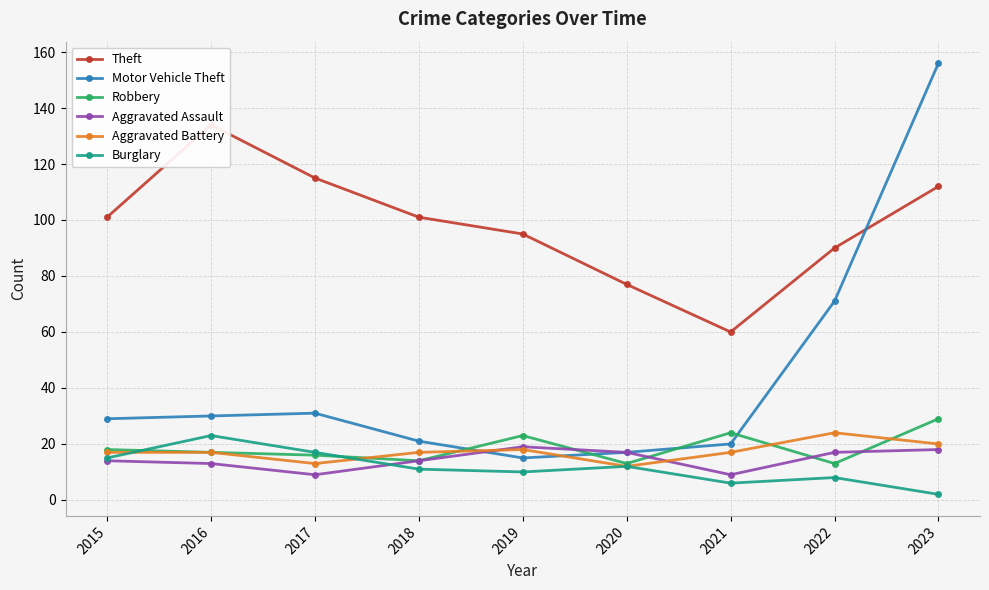

How many interior local peaks does the Motor Vehicle Theft series have?

1